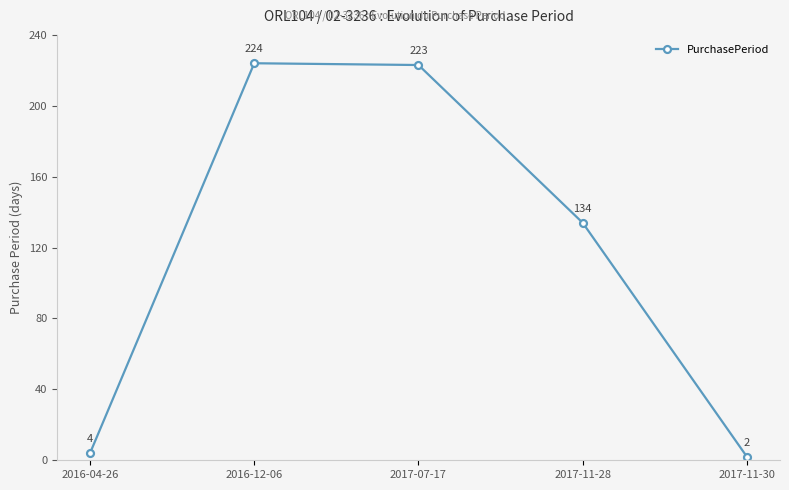

Is it true that the value at 2016-04-26 is 4?

True